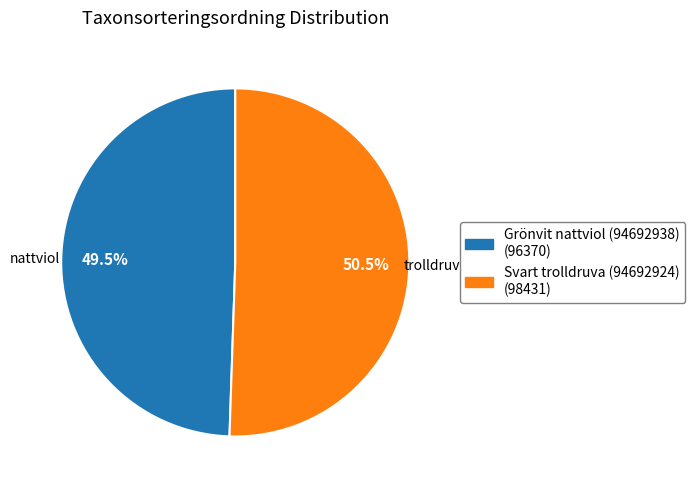

What is the smallest slice in the pie chart?

Grönvit nattviol (94692938)